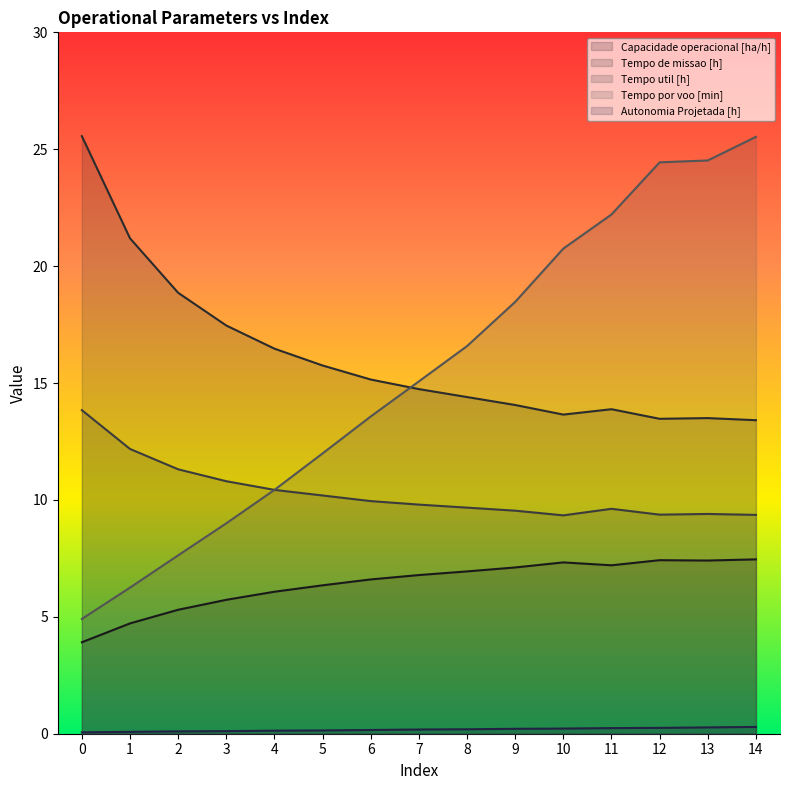

What is the smallest value displayed?

0.1